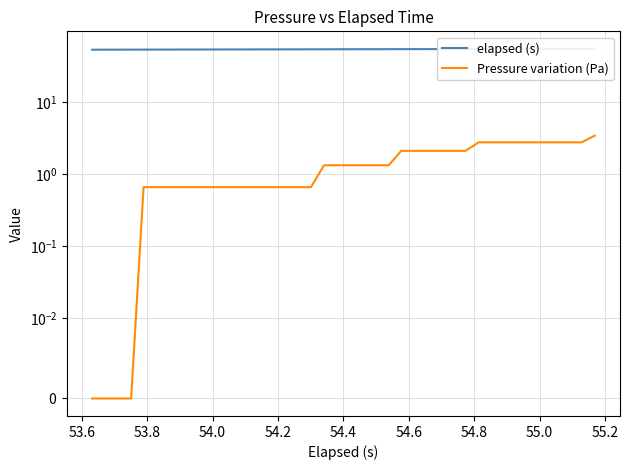

List the series in order of their peak value, lowest first.

Pressure variation (Pa), elapsed (s)